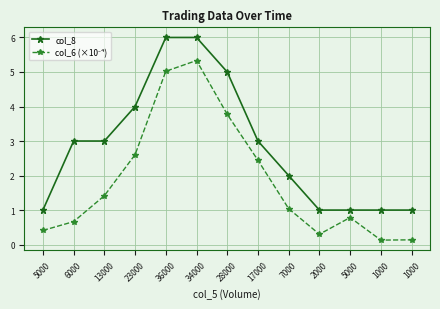

How many categories are shown in the chart?

13